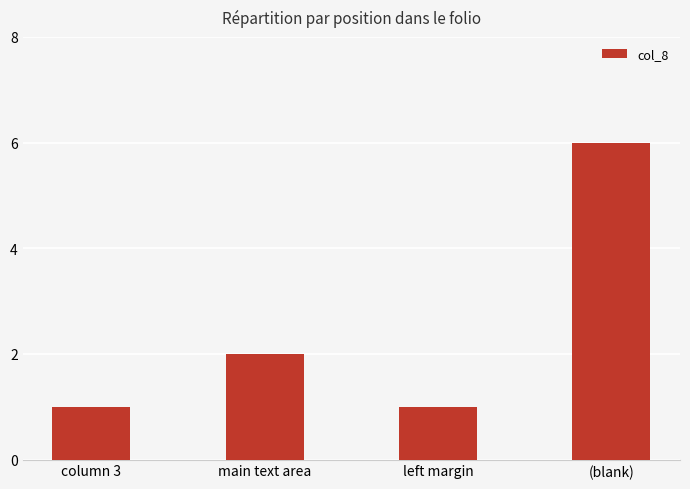

How many values are between 1 and 6?

4